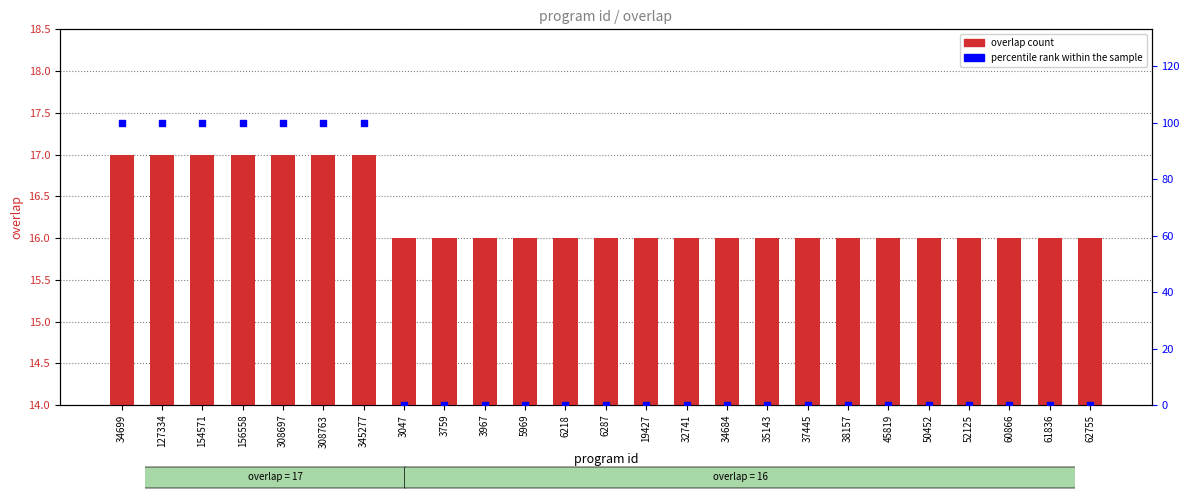

Which series has the widest spread of Y values?

percentile rank within the sample